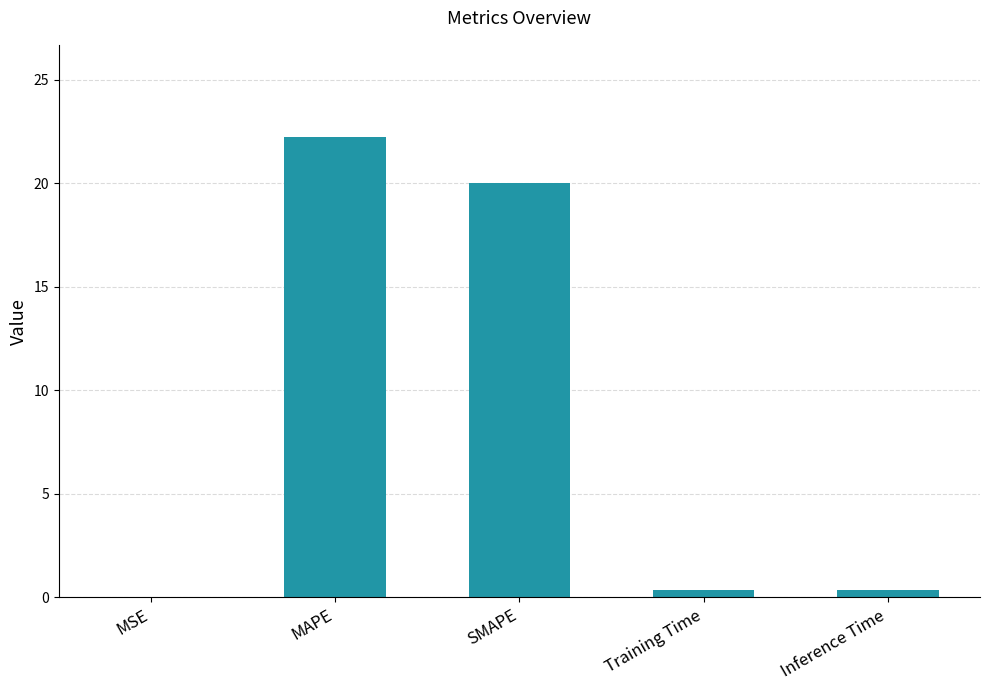

Which has a higher value, SMAPE or MSE?

SMAPE